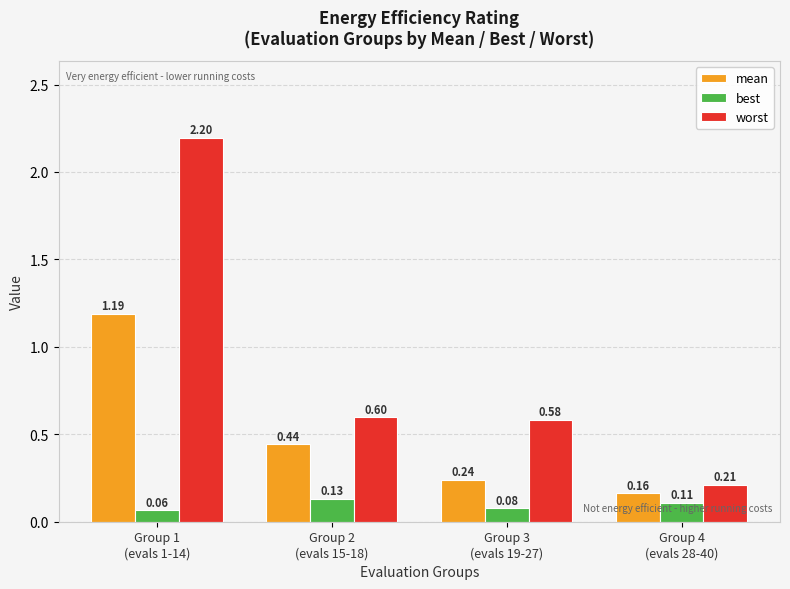

Is the value of worst at Group 2
(evals 15-18) greater than the value of mean at Group 4
(evals 28-40)?

Yes